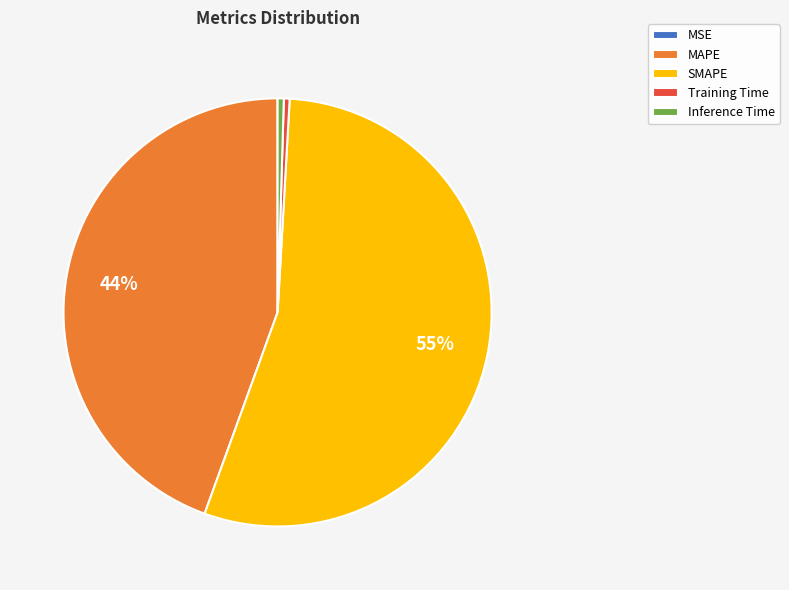

Is it true that Inference Time is 0% of the pie?

True